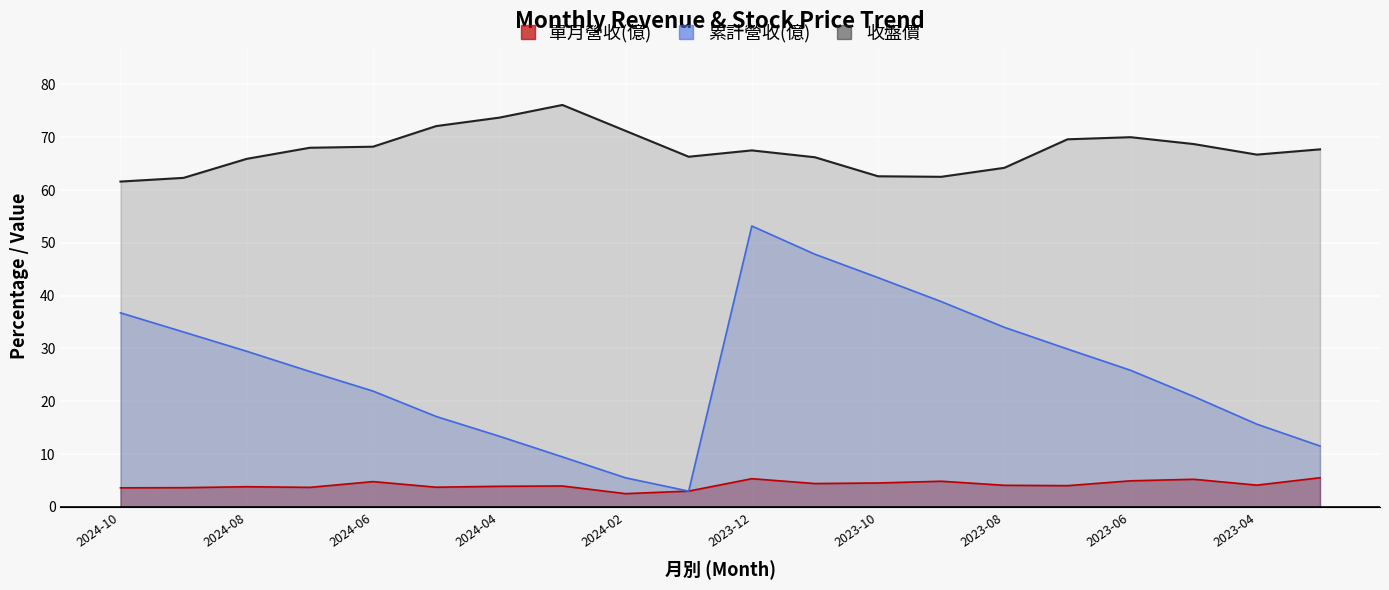

How many series are shown in this chart?

3